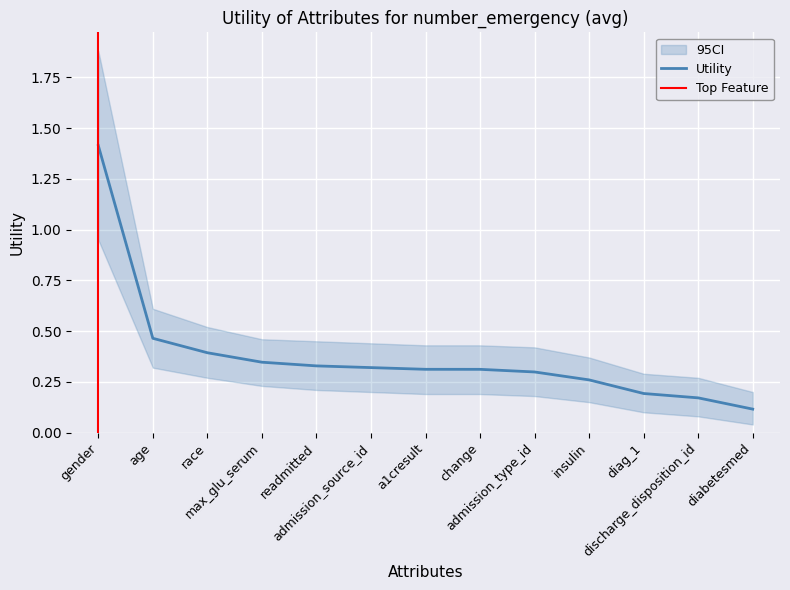

What is the change in value from race to readmitted?

-0.1